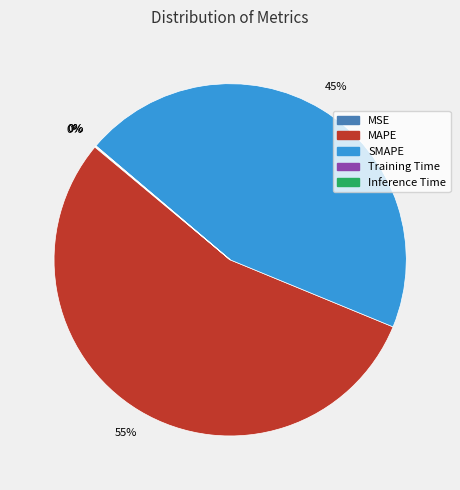

Which slice is the largest?

MAPE